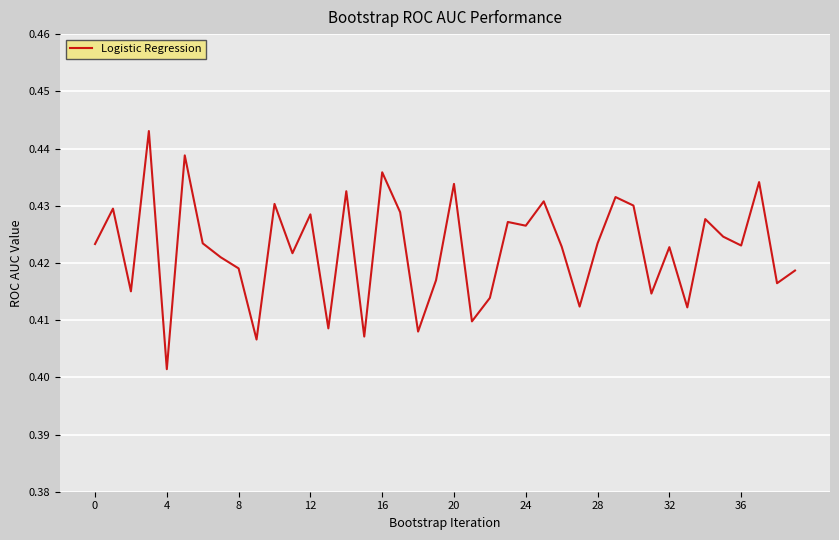

Which label corresponds to the smallest value in the chart?

4